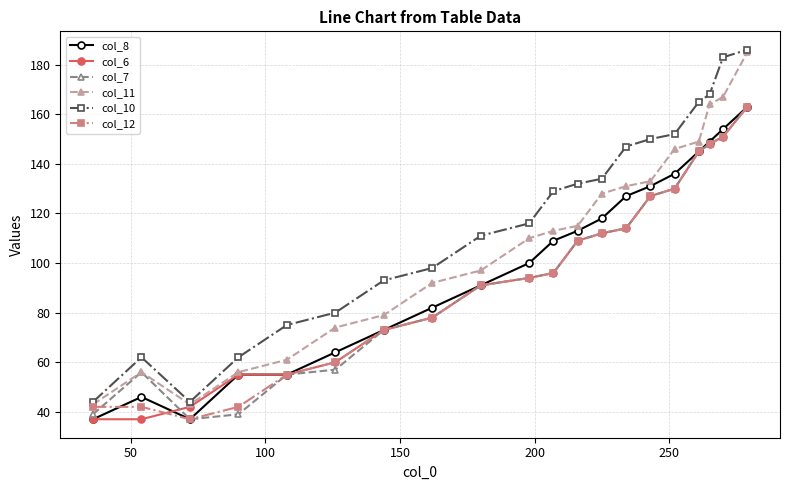

At how many categories does at least one series exceed 140?

7